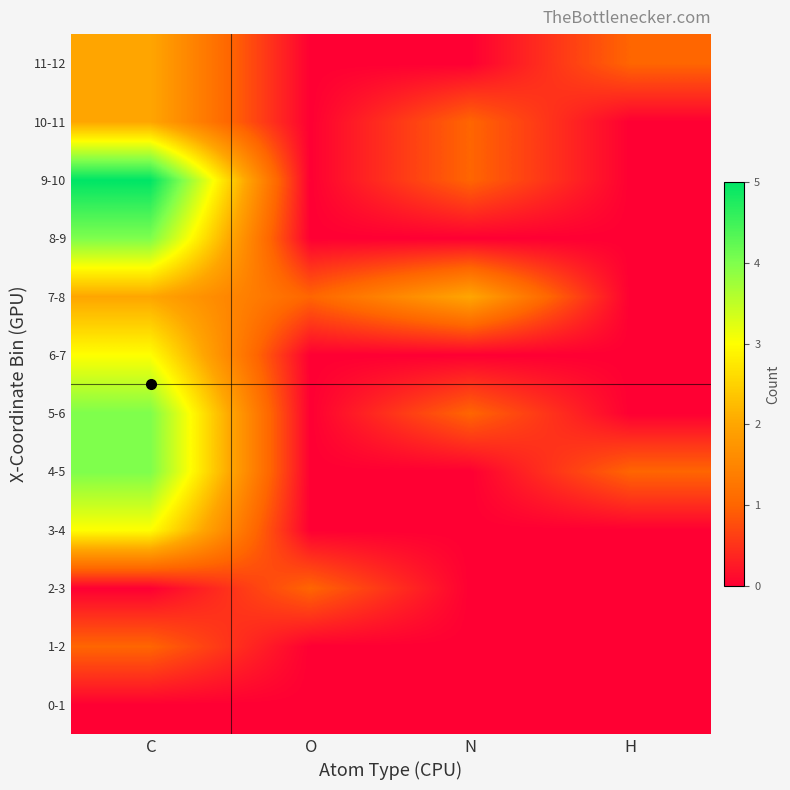

Reading left to right, transcribe all the data shown in this chart.

0-1: C=0	O=0	N=0	H=0
1-2: C=1	O=0	N=0	H=0
2-3: C=0	O=1	N=0	H=0
3-4: C=3	O=0	N=0	H=0
4-5: C=4	O=0	N=0	H=1
5-6: C=4	O=0	N=1	H=0
6-7: C=3	O=0	N=0	H=0
7-8: C=2	O=1	N=2	H=0
8-9: C=4	O=0	N=0	H=0
9-10: C=5	O=0	N=1	H=0
10-11: C=2	O=0	N=1	H=0
11-12: C=2	O=0	N=0	H=1